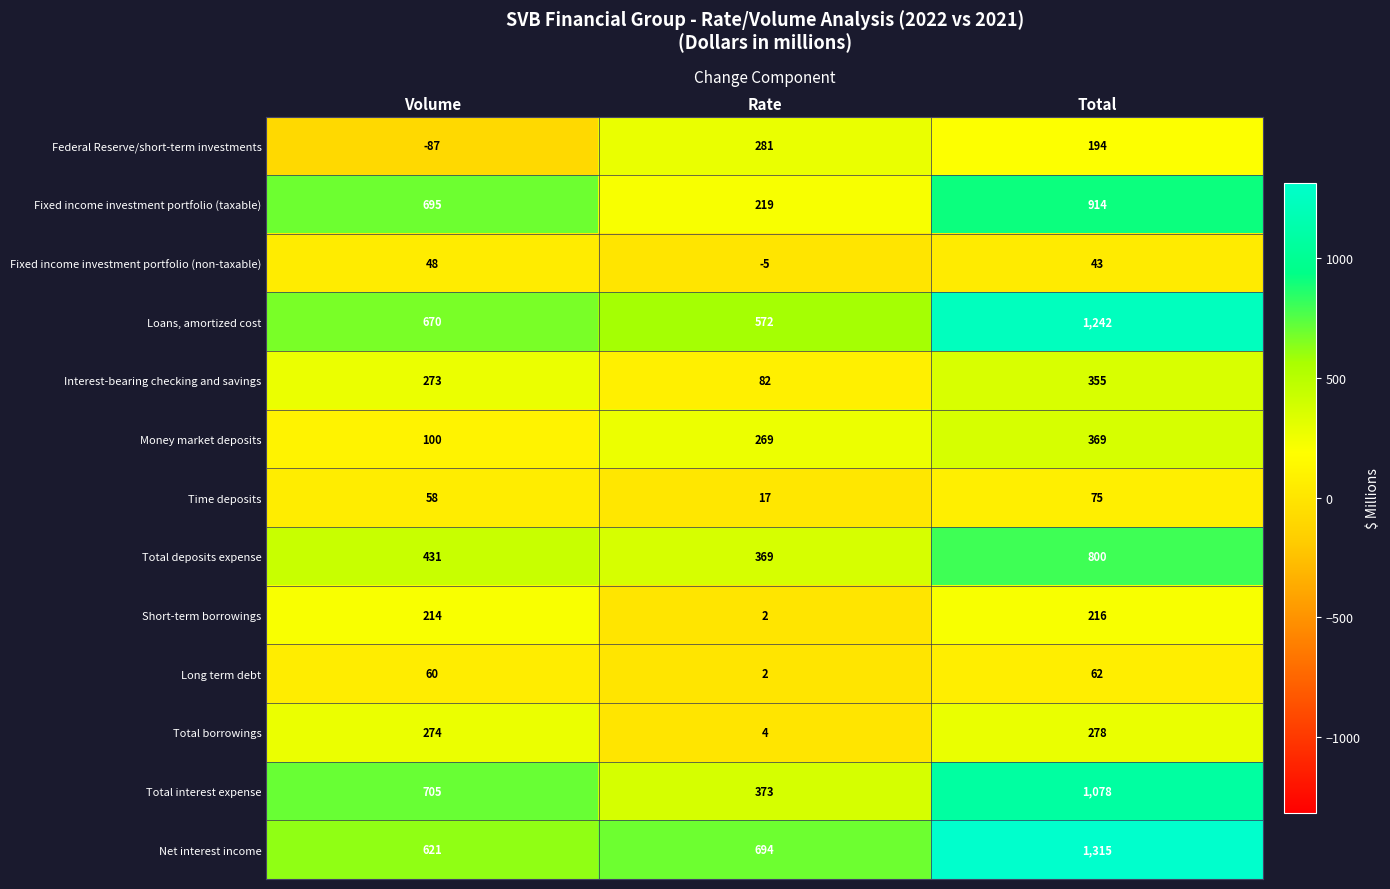

What is the total value across all series at Volume?

4062